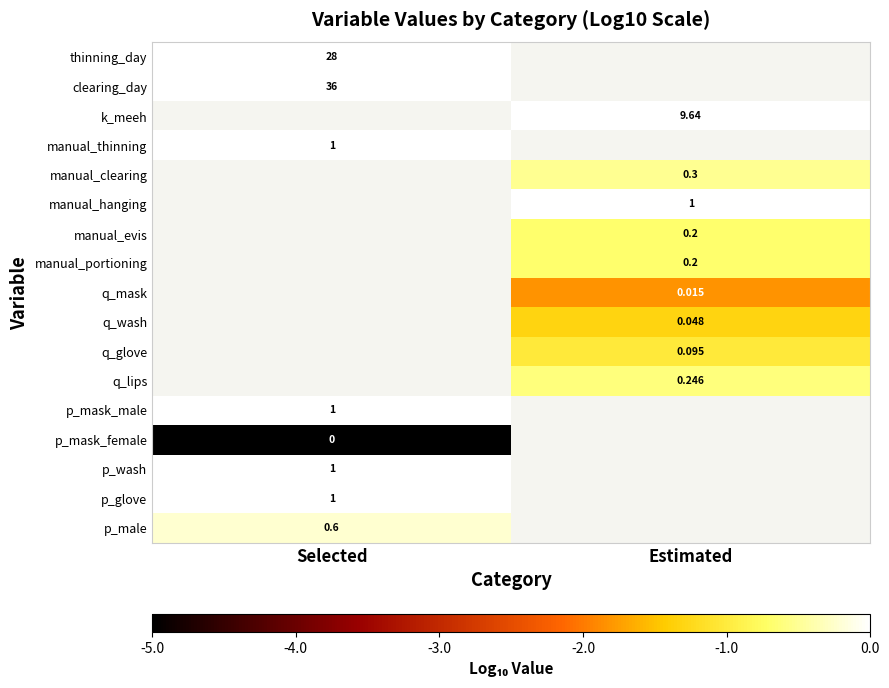

What is the spread (max minus min) of values at Selected?

6.6